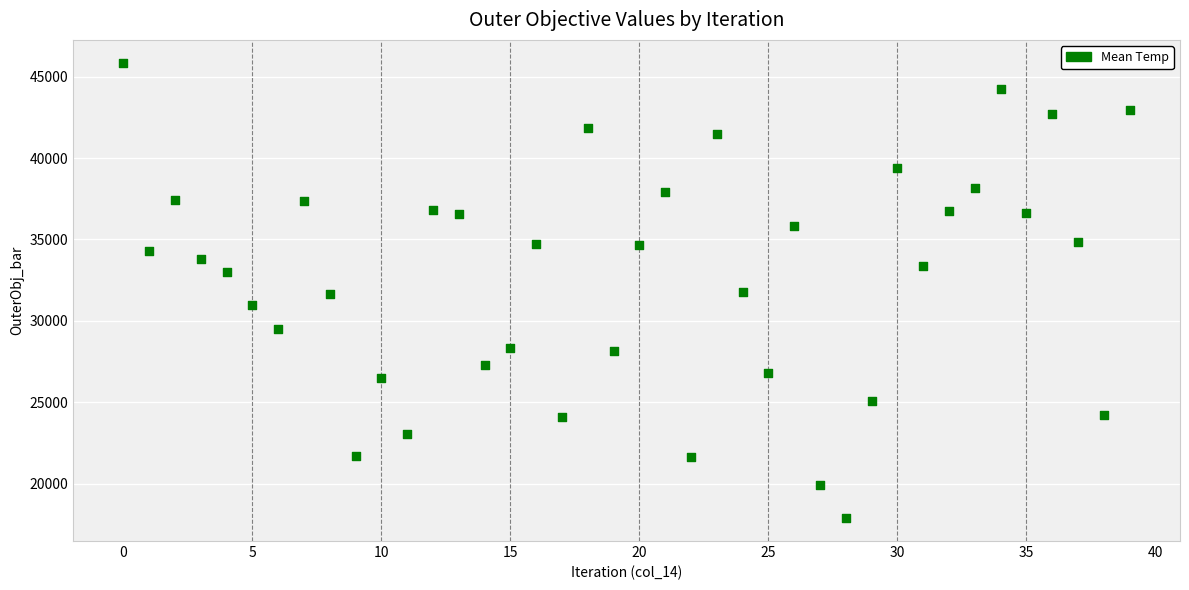

What is the range of Y values (max minus min)?

27973